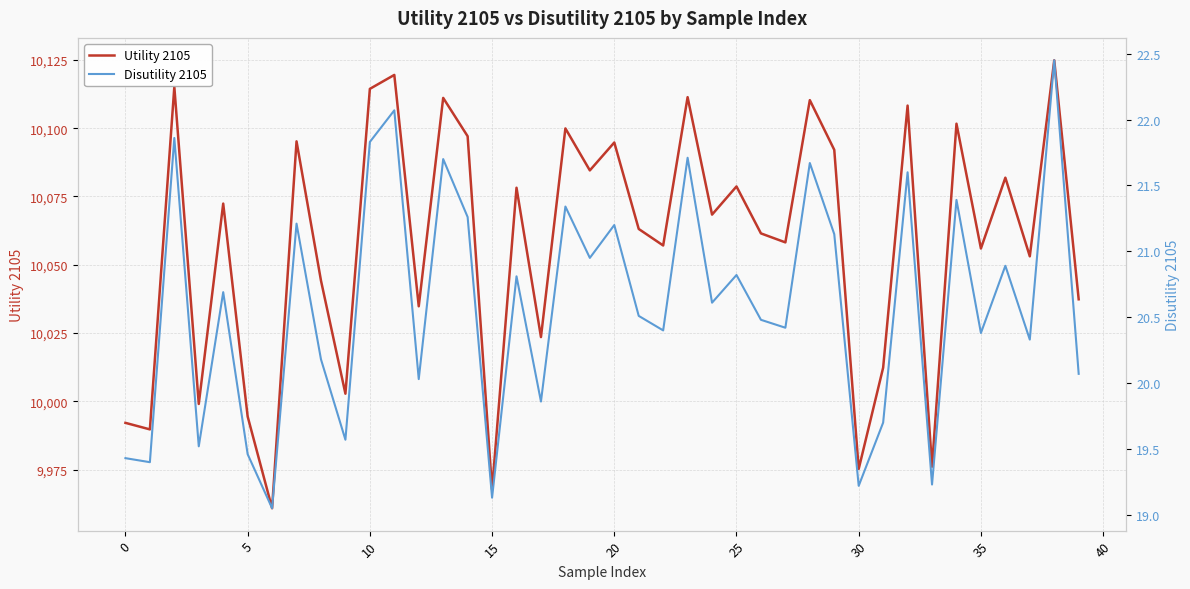

The value of Disutility 2105 at 36 is 11.5. True or false?

False